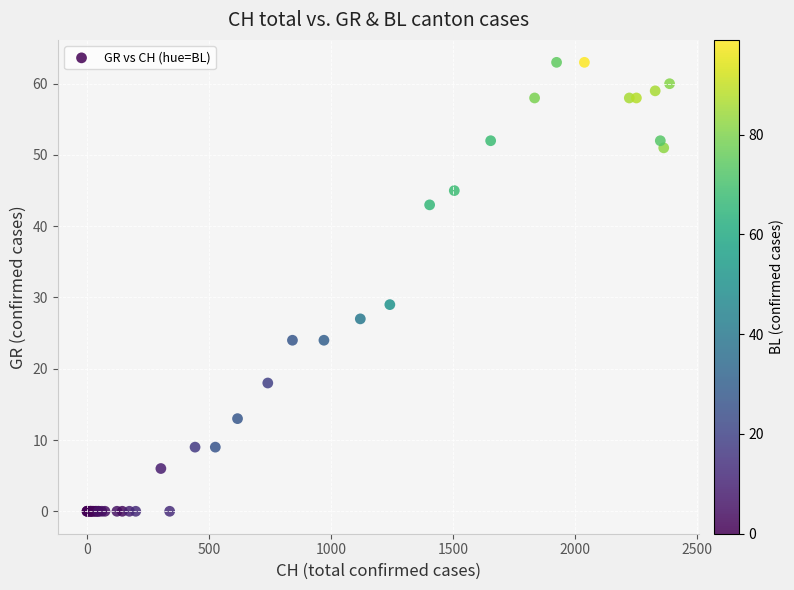

What Y value in the scatter plot is closest to 31?

29